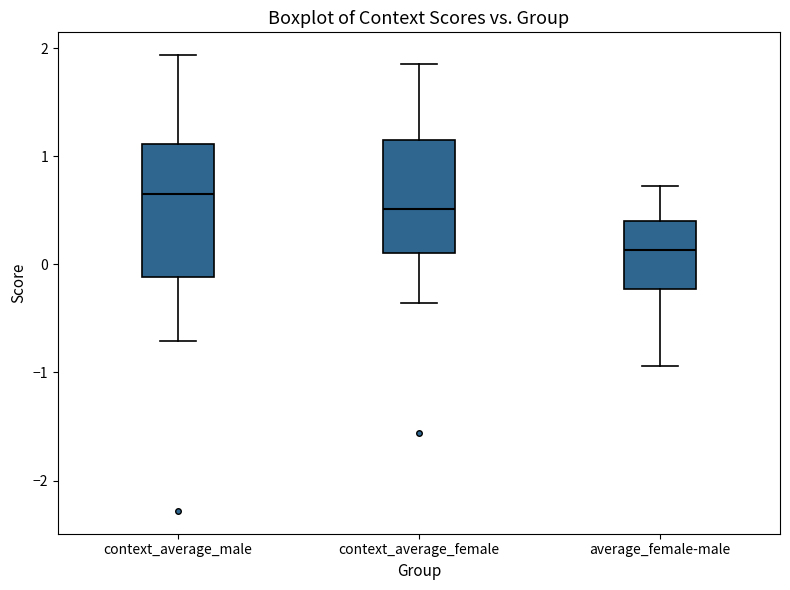

Reading left to right, transcribe this box plot: for each box, give where its median line is, the range the box spans, and where its two whiskers end, as read against the y-axis. The values are not printed on the chart, so give them approximately, as read against the axis.

context_average_male: median 0.6, box -0.1 to 1.1, whiskers -0.7 to 1.9
context_average_female: median 0.5, box 0.1 to 1.1, whiskers -0.4 to 1.9
average_female-male: median 0.1, box -0.2 to 0.4, whiskers -0.9 to 0.7